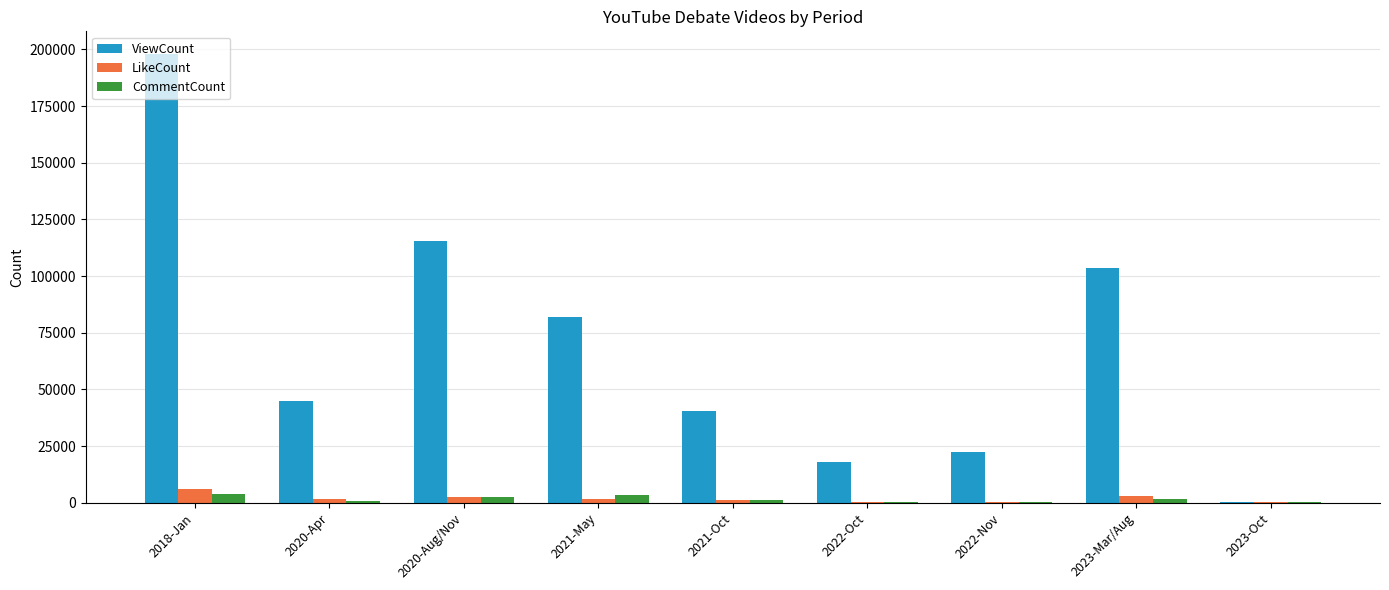

What is the maximum value for LikeCount?

6072